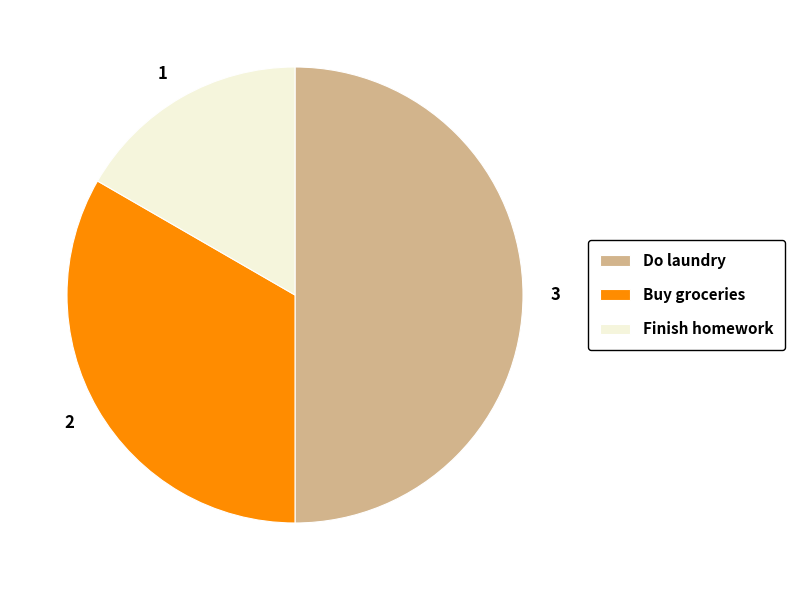

The Do laundry slice represents 62% of the pie. True or false?

False